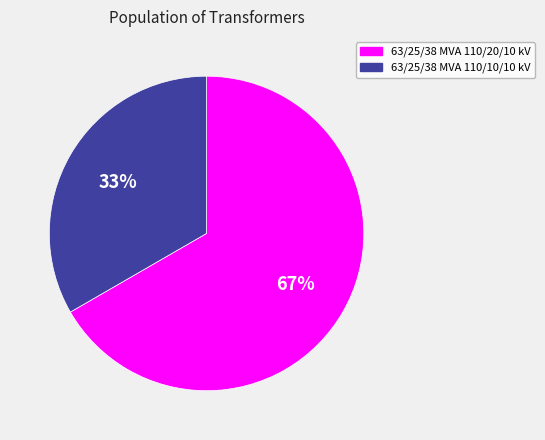

What is the ratio of the value at 63/25/38 MVA 110/20/10 kV to the value at 63/25/38 MVA 110/10/10 kV?

2.0